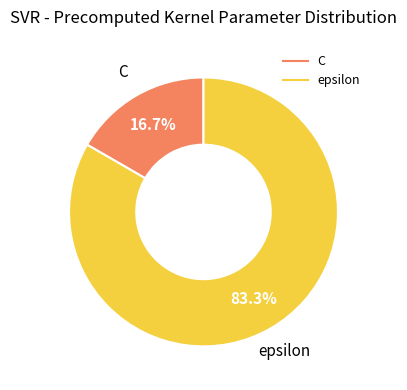

True or false: C accounts for 30% of the total.

False